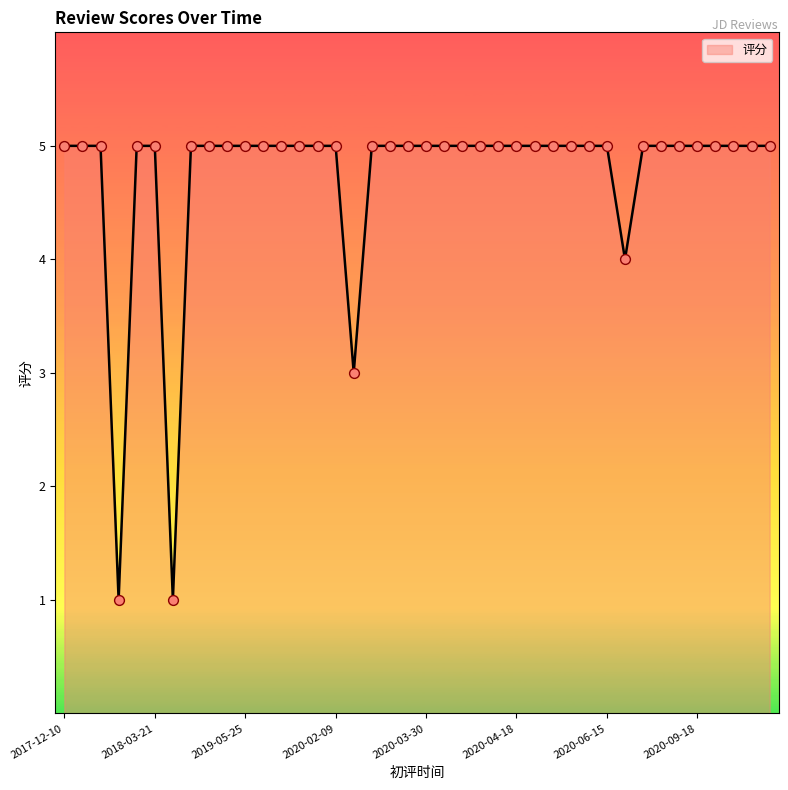

What is the greatest value displayed?

5